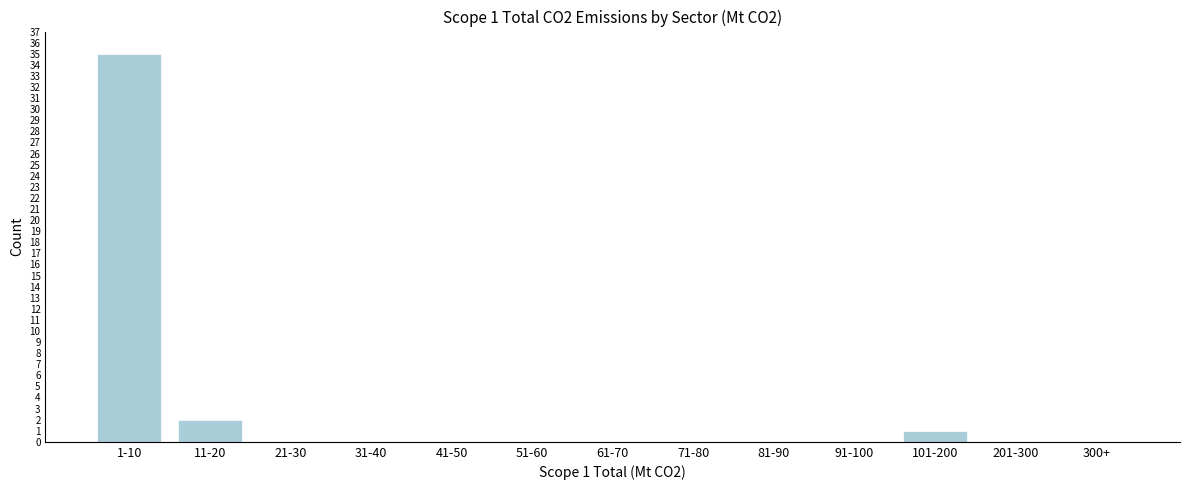

Reading left to right, transcribe all the data shown in this chart.

1-10=35	11-20=2	21-30=0	31-40=0	41-50=0	51-60=0	61-70=0	71-80=0	81-90=0	91-100=0	101-200=1	201-300=0	300+=0